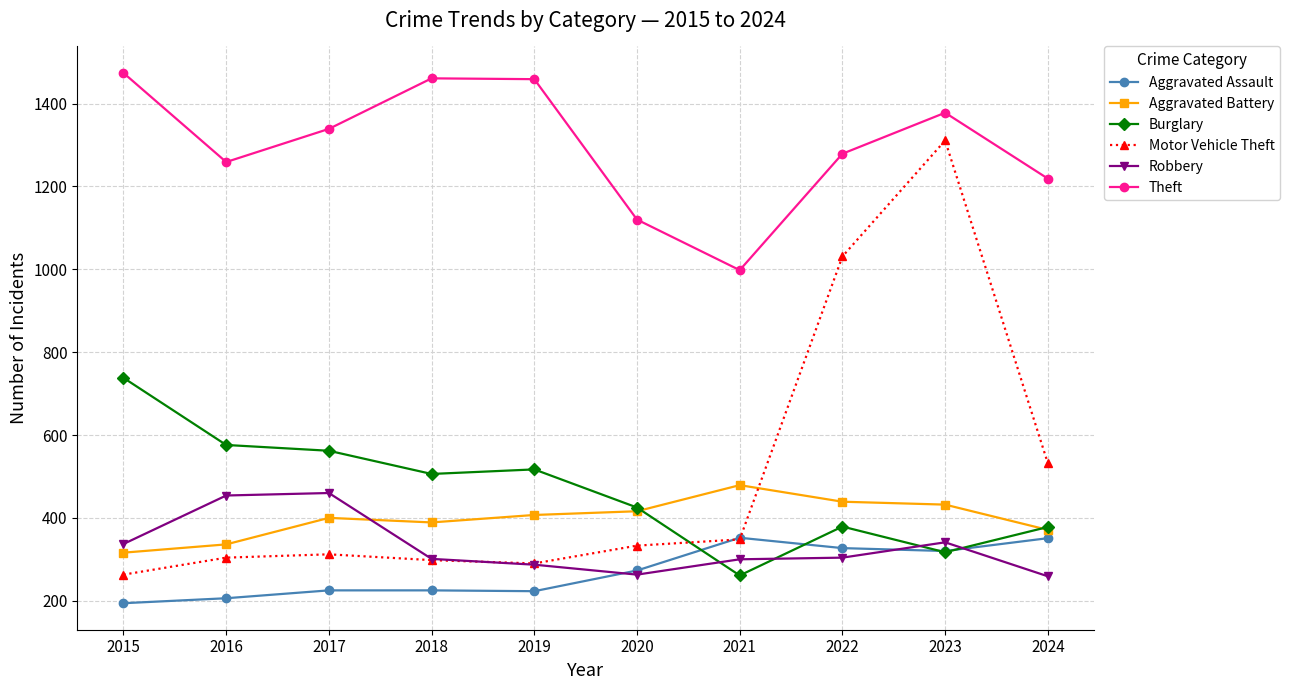

What is the highest value of the Aggravated Assault series?

352